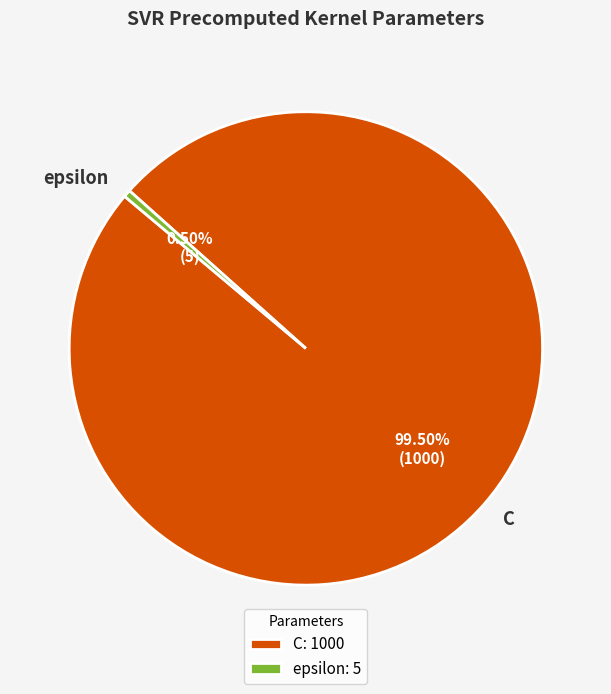

Combined, what portion of the pie is epsilon and C?

100.0%